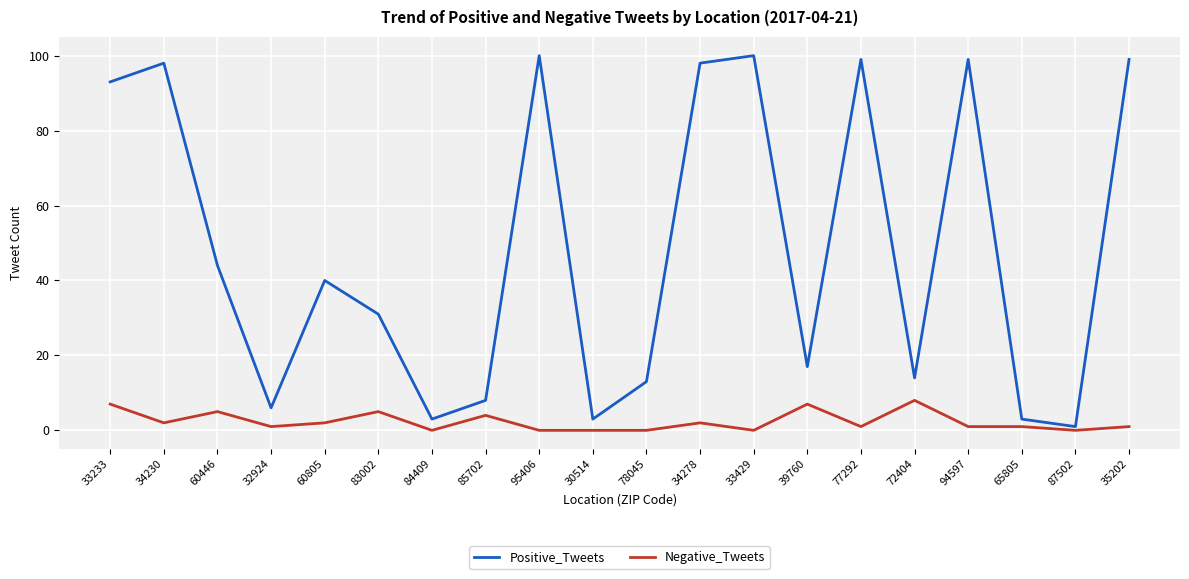

Which series has the largest range (max minus min)?

Positive_Tweets